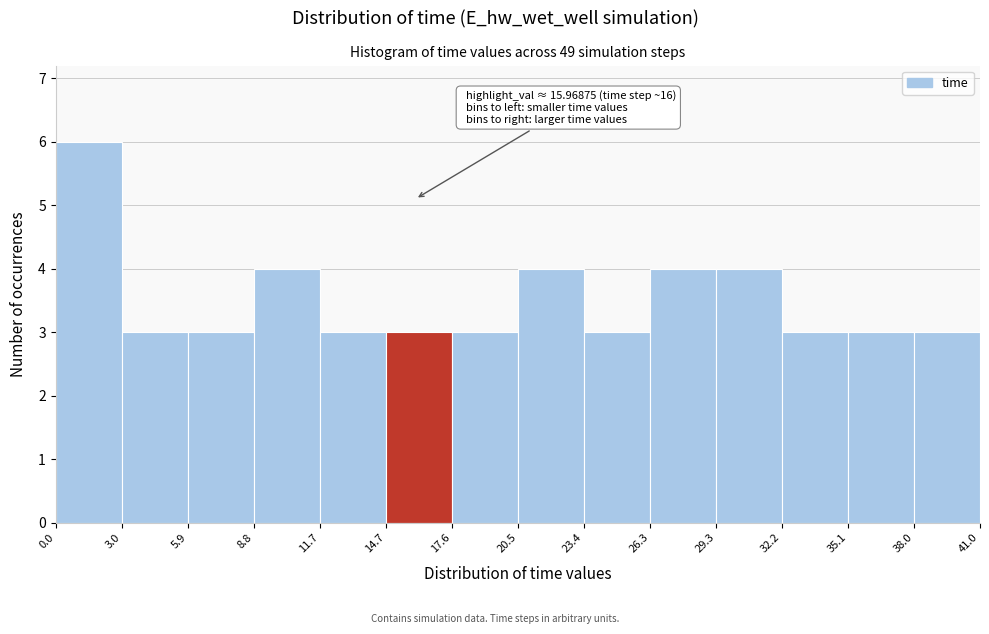

Over which range of the x-axis is the bar tallest?

0.0 to 3.0